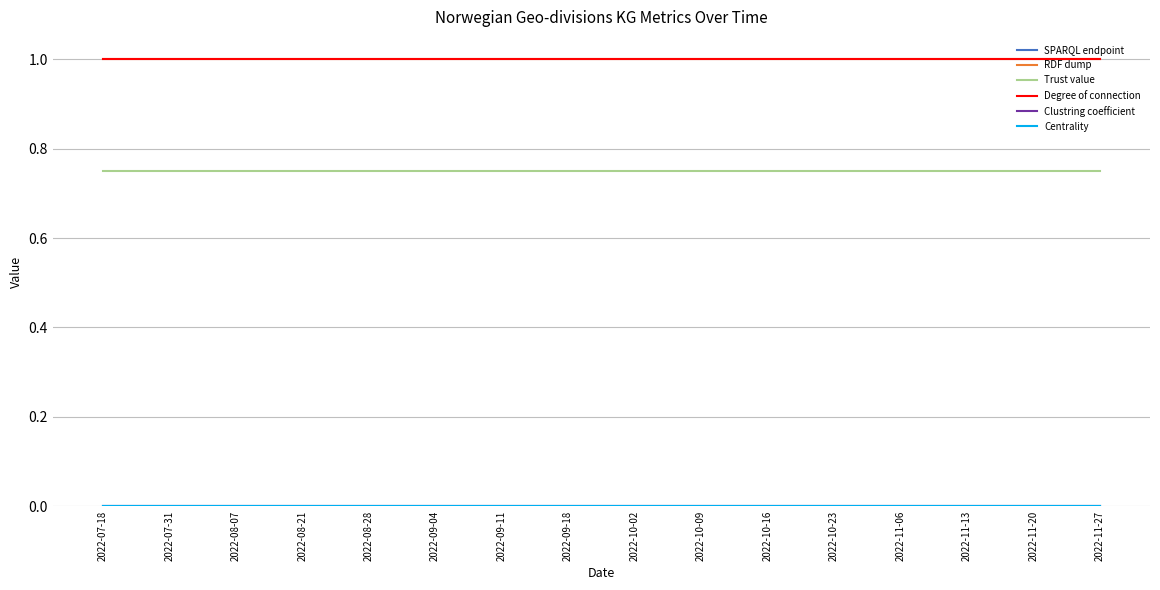

How many lines are shown in the chart?

6